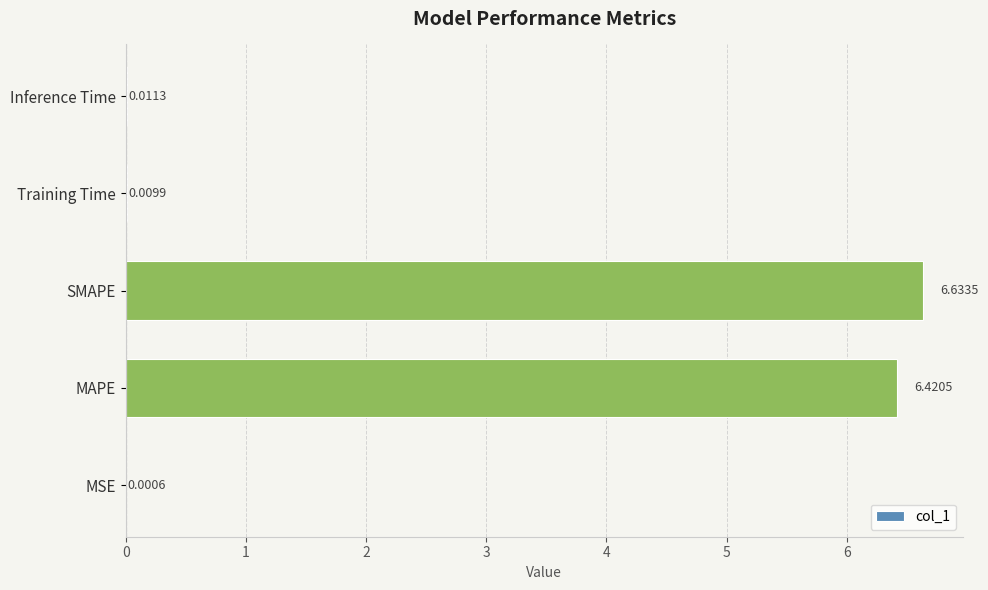

At which label is the value closest to 3?

Inference Time